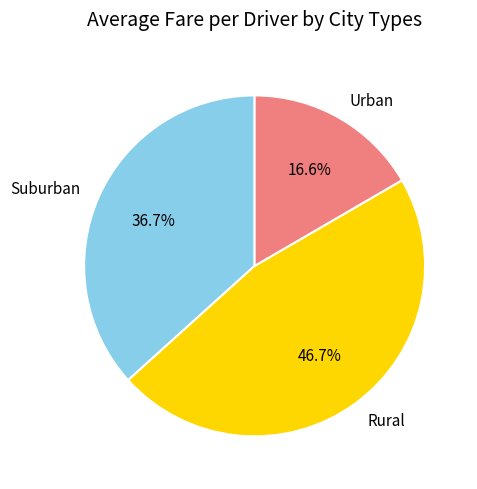

Between Suburban and Rural, which is larger?

Rural